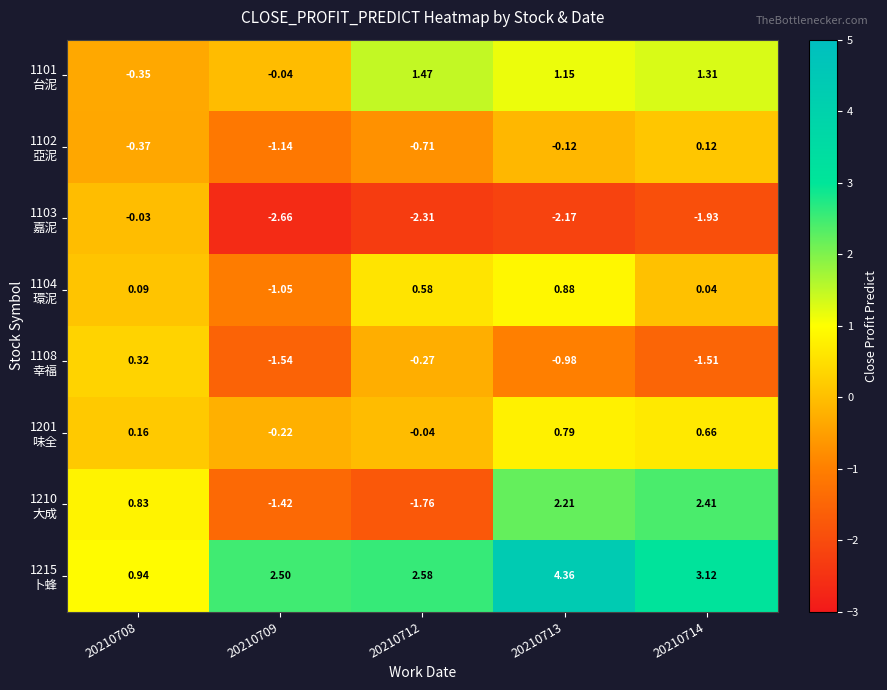

How many distinct data groups are displayed?

8